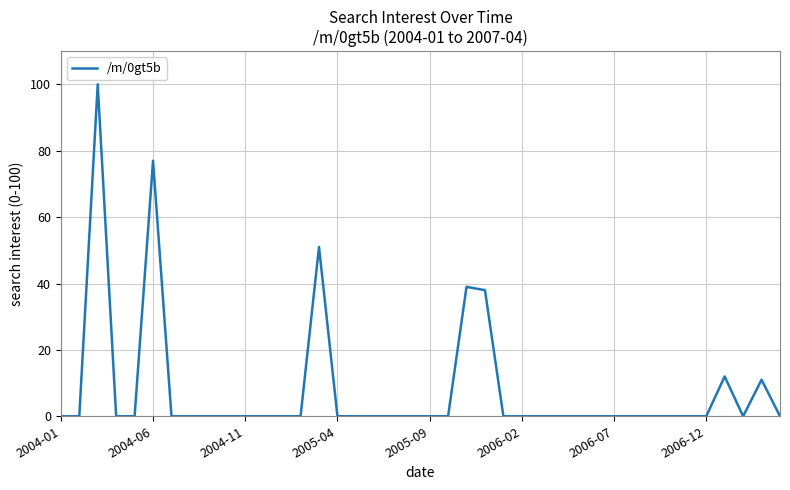

What is the difference between the maximum and minimum values?

100